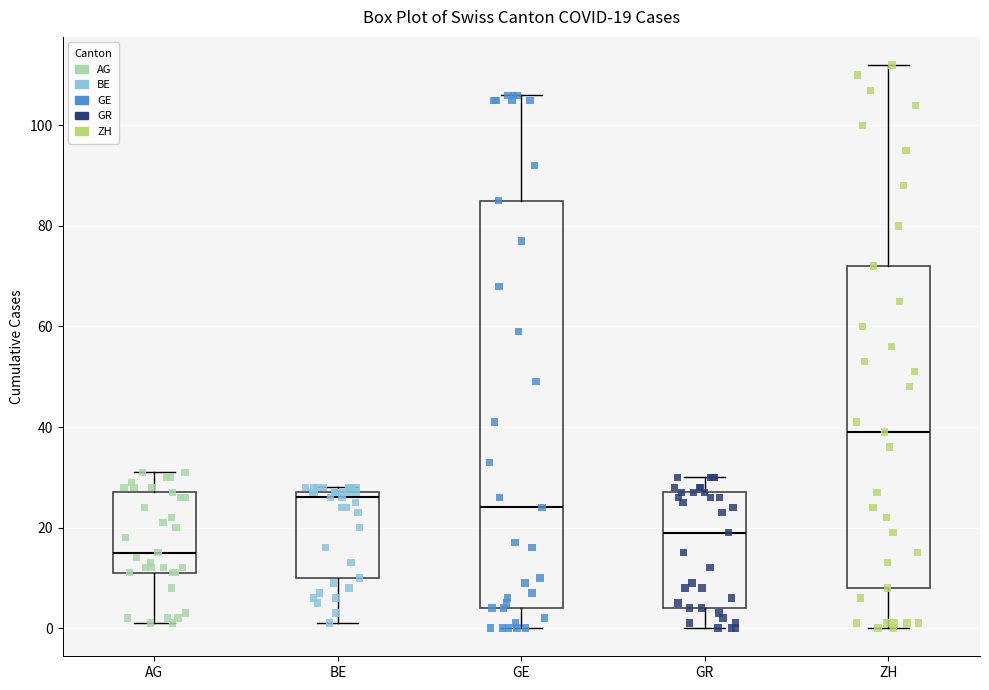

Which box has the highest median line?

ZH